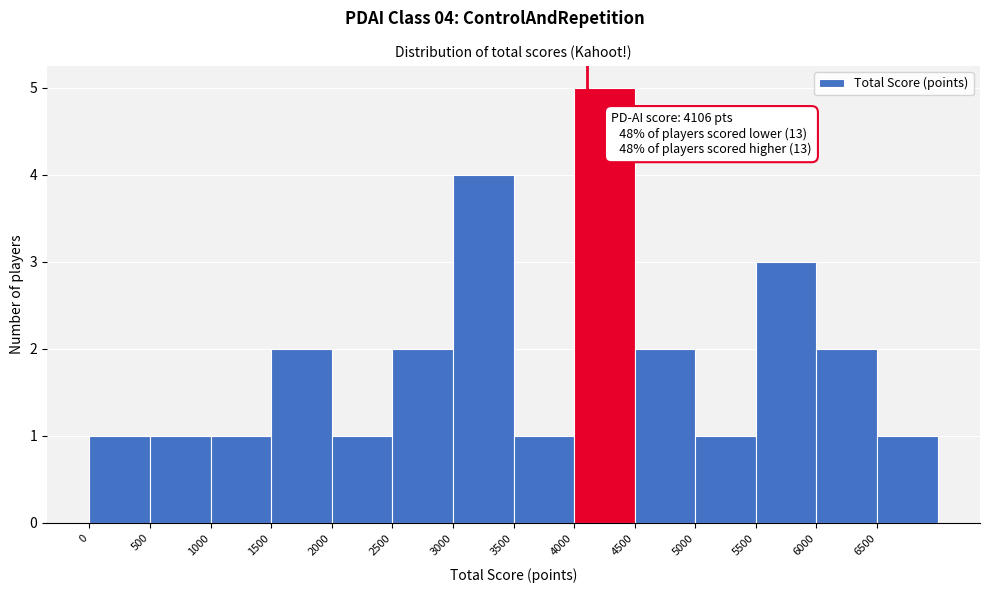

Which range on the x-axis has the tallest bar?

4000 to 4500